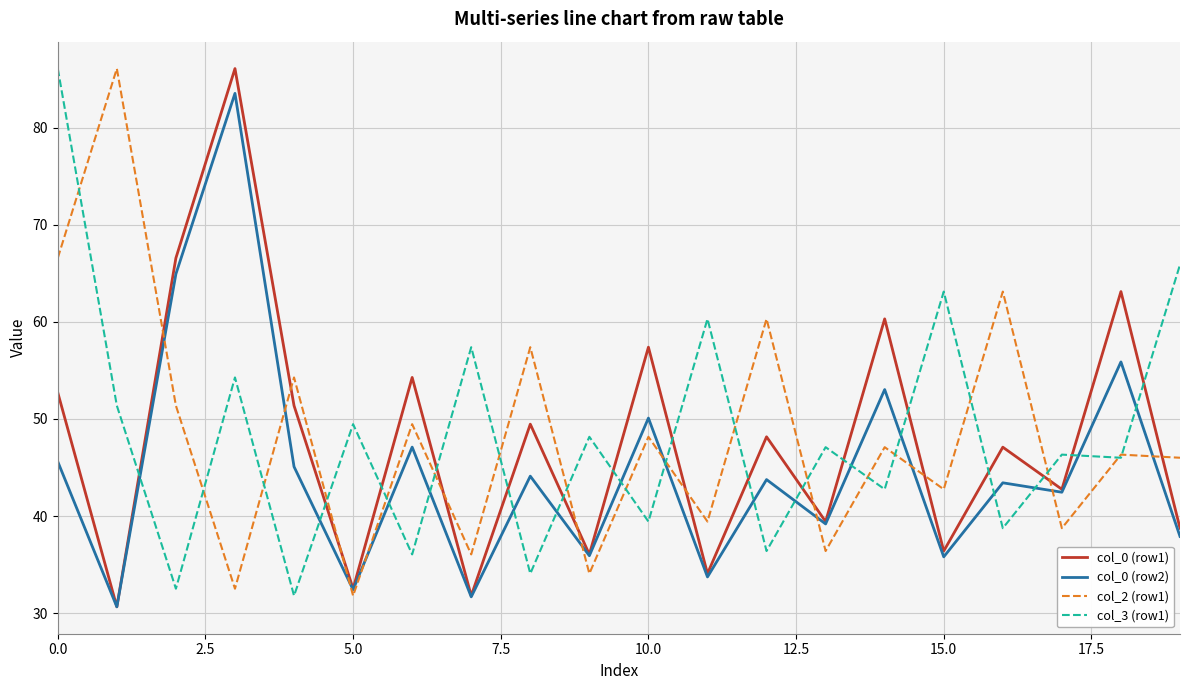

In col_0 (row2), how many points are lower than both neighbors (excluding endpoints)?

8